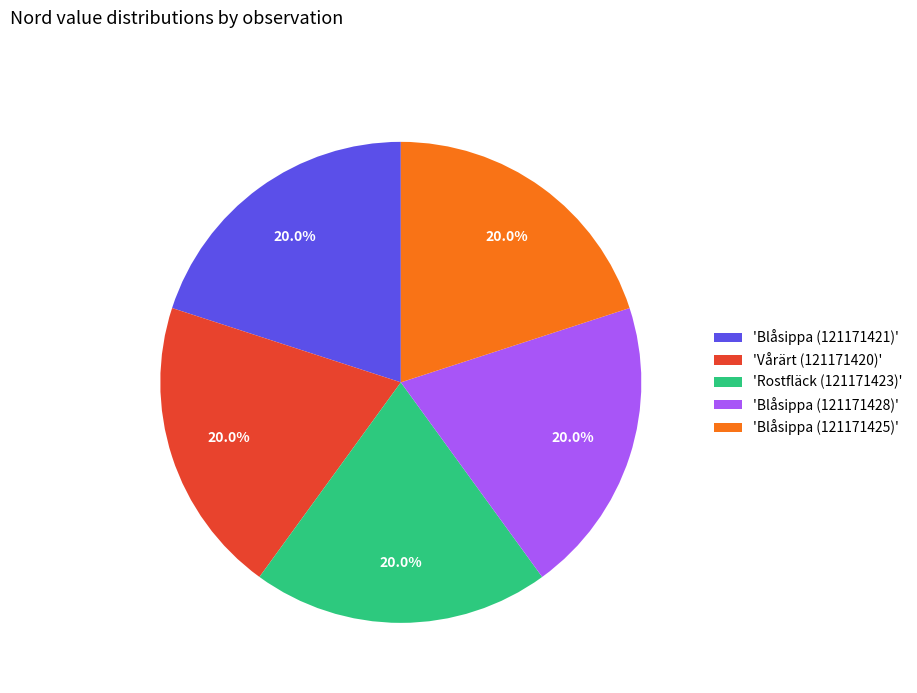

Combined, what portion of the pie is 'Blåsippa (121171425)' and 'Rostfläck (121171423)'?

40.0%